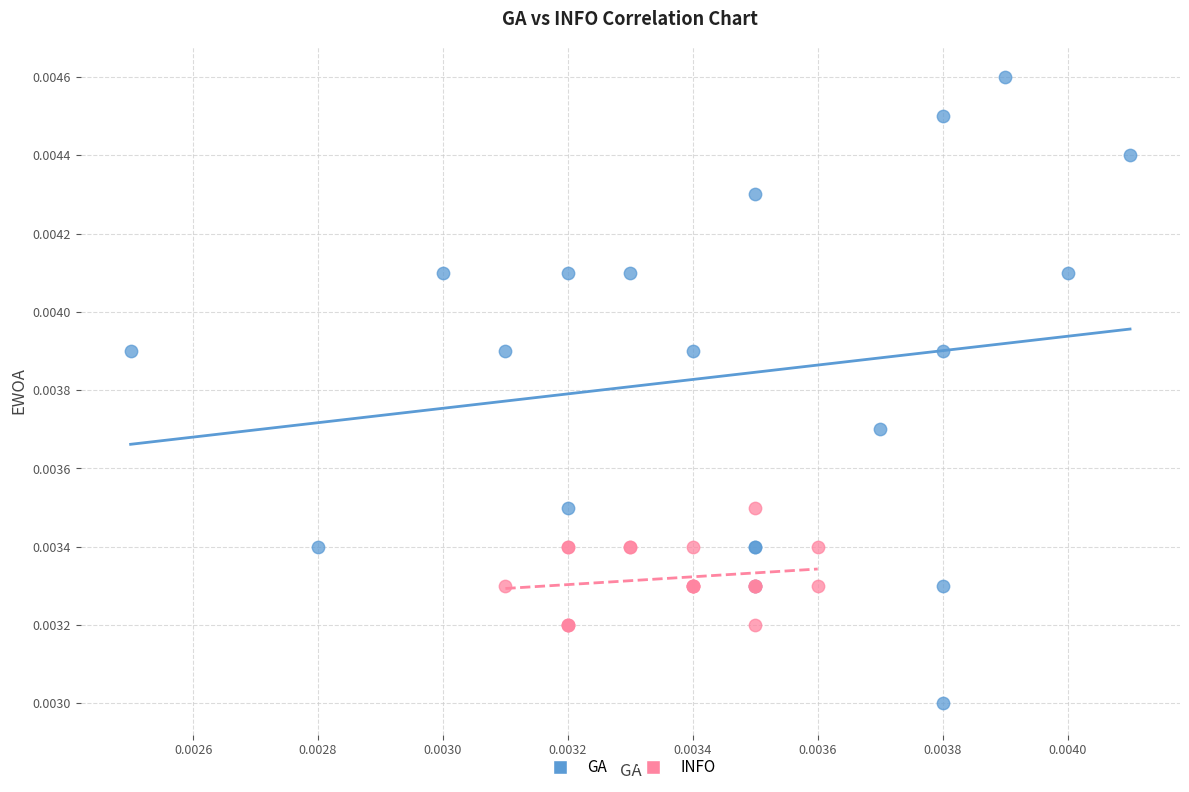

Which series reaches the maximum Y coordinate?

GA